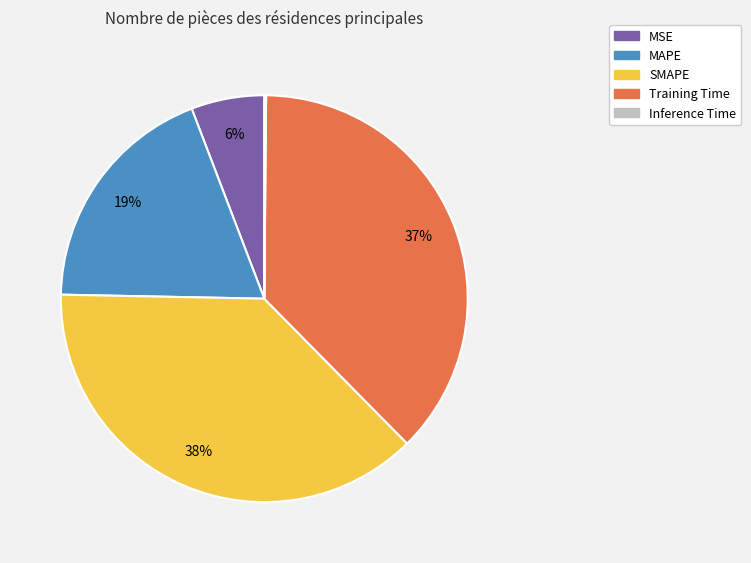

To the nearest percent, what portion does MSE represent?

6%